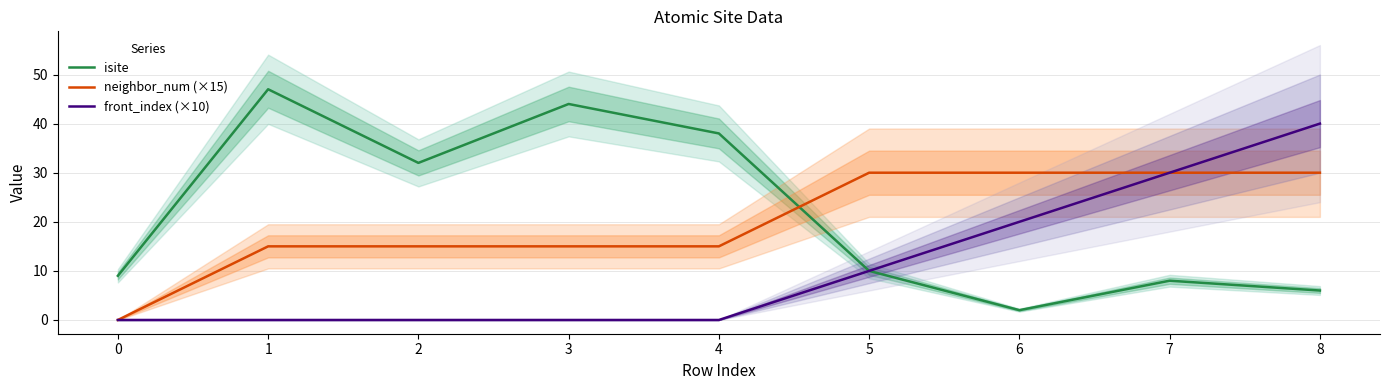

How many distinct data groups are displayed?

3